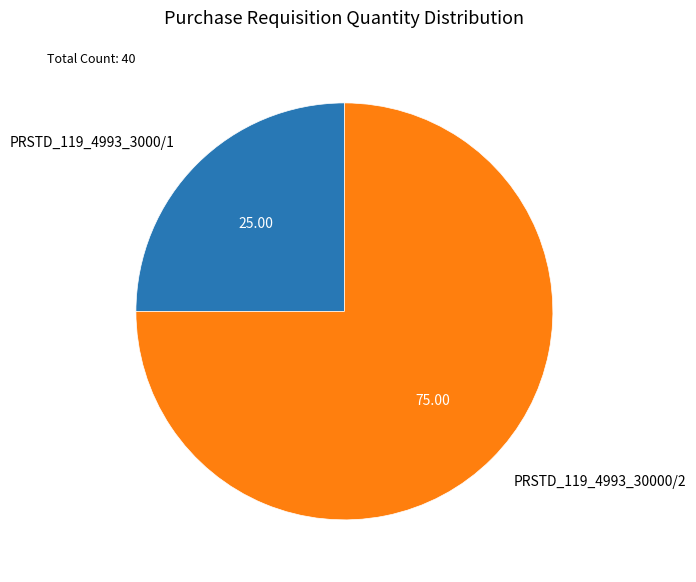

What is the majority slice?

PRSTD_119_4993_30000/2